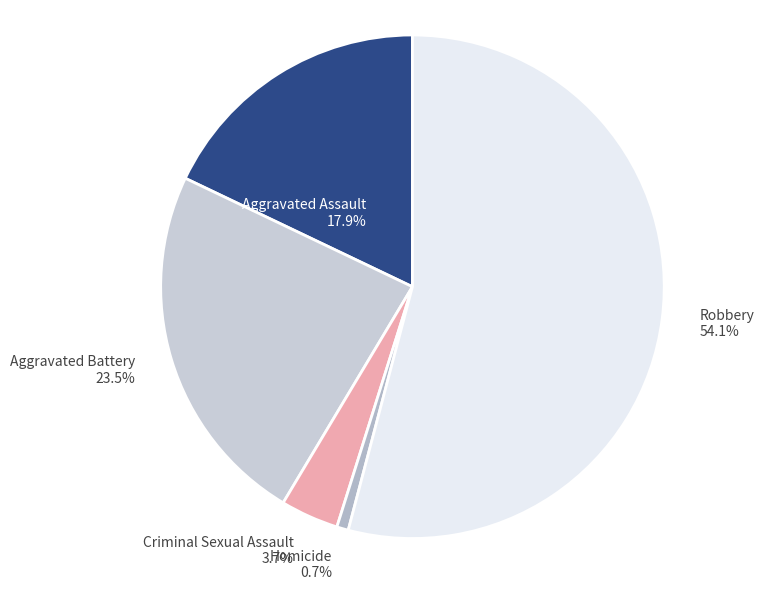

To the nearest percent, what is the average slice percentage?

20%